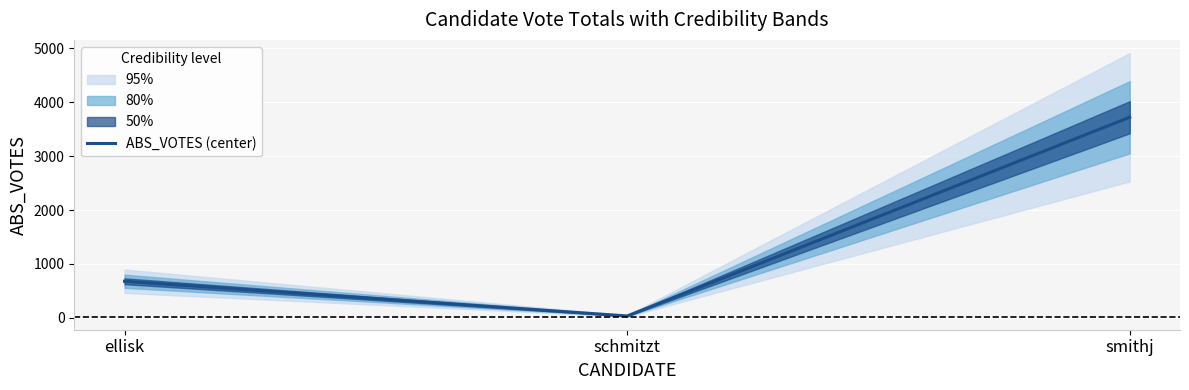

The value at schmitzt is 34. True or false?

True